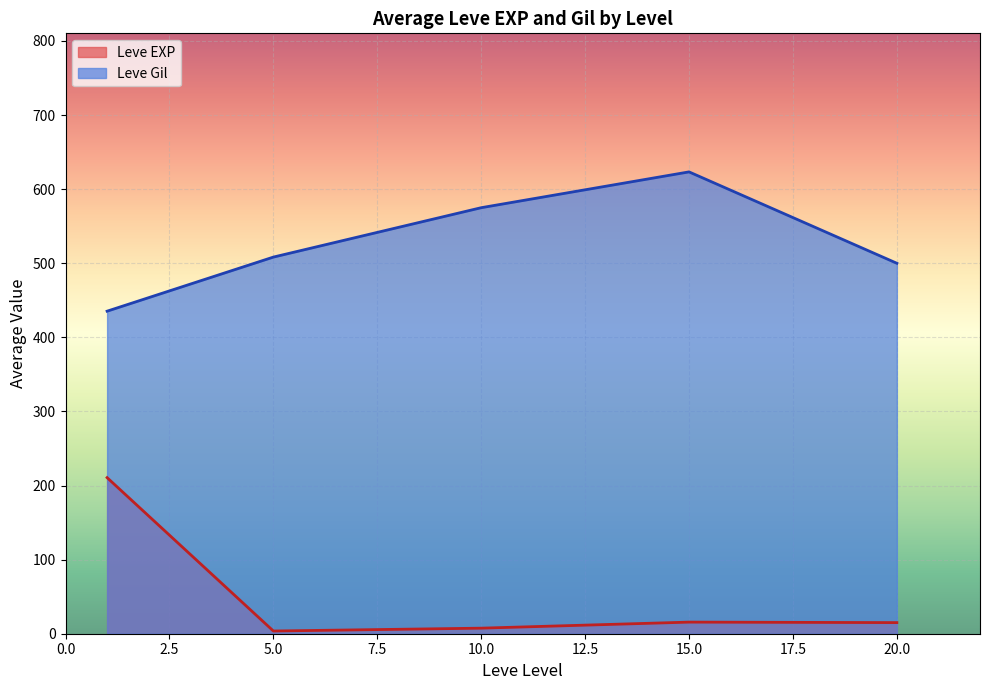

Rank the series by their average value, from lowest to highest.

Leve EXP, Leve Gil